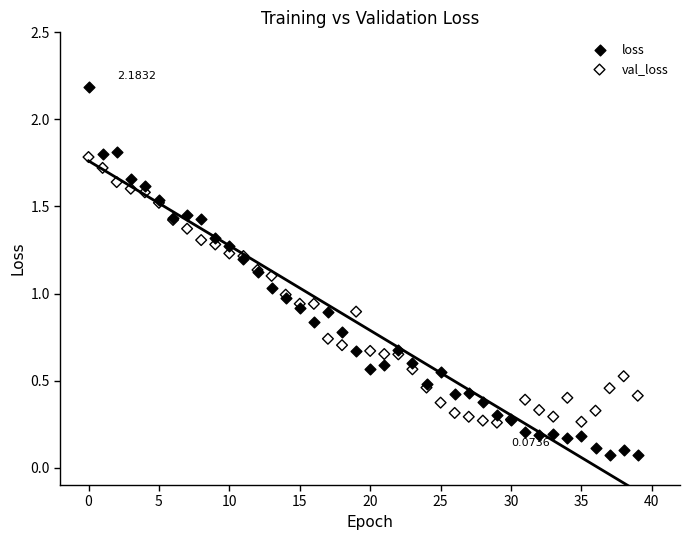

Which series reaches the minimum Y coordinate?

loss